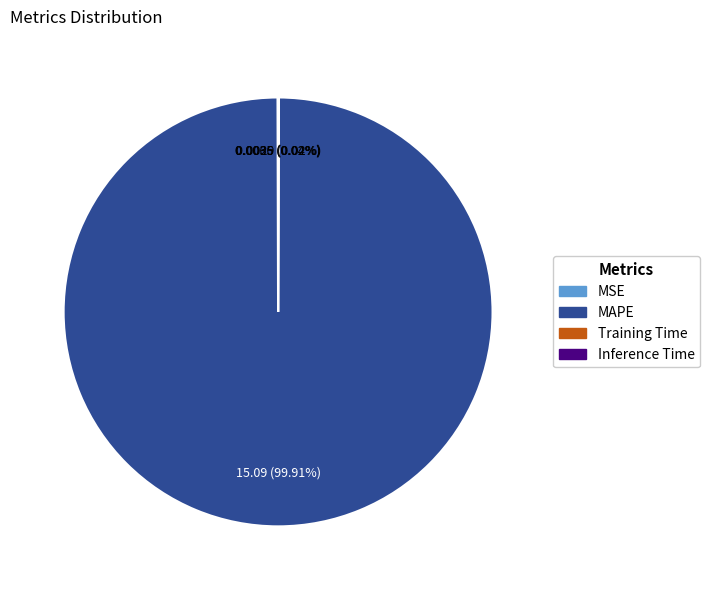

Which slice is the largest?

MAPE